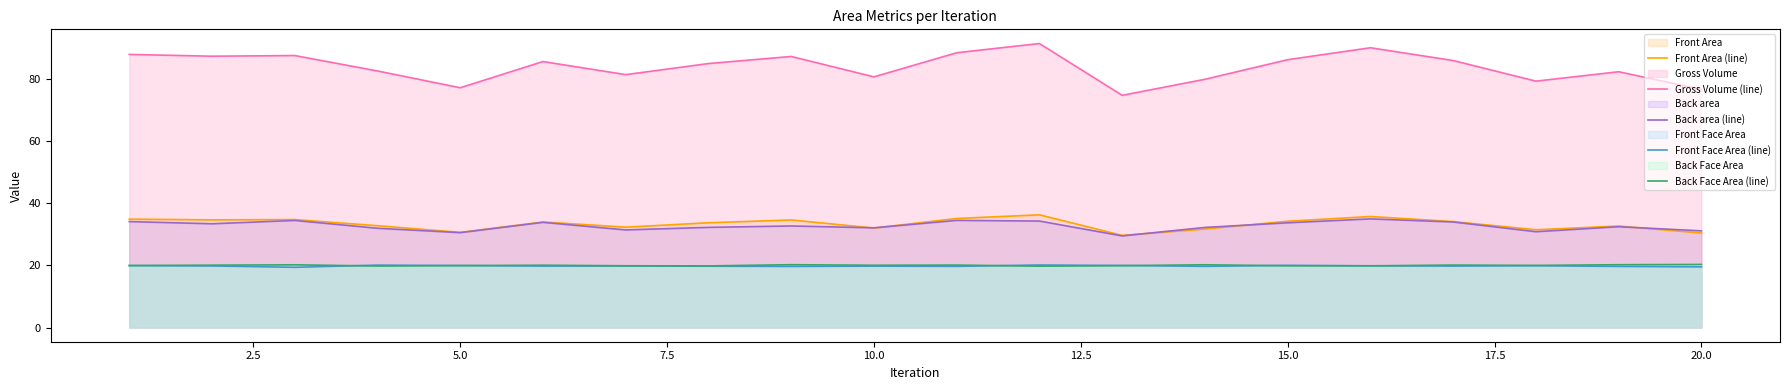

Reading right to left, transcribe all the data shown in this chart.

Front Area (line): 30.4	32.7	31.5	34.1	35.8	34.2	31.7	29.7	36.3	35.1	32.0	34.6	33.7	32.3	34.0	30.6	32.8	34.8	34.7	34.9
Gross Volume (line): 76.7	82.4	79.4	86.0	90.1	86.3	79.9	74.8	91.5	88.5	80.7	87.3	85.0	81.5	85.7	77.2	82.6	87.6	87.4	88.0
Back area (line): 31.1	32.5	30.9	34.0	35.0	33.7	32.2	29.5	34.3	34.5	32.1	32.7	32.3	31.4	33.9	30.6	32.0	34.5	33.4	34.1
Front Face Area (line): 19.5	19.7	19.9	19.8	19.9	20.0	19.7	20.0	20.1	19.7	19.8	19.7	19.7	19.8	19.8	20.0	20.1	19.4	19.8	19.9
Back Face Area (line): 20.3	20.2	20.0	20.1	19.9	19.9	20.2	19.9	19.8	20.1	20.0	20.2	19.8	19.9	20.1	19.9	19.8	20.2	20.1	20.0